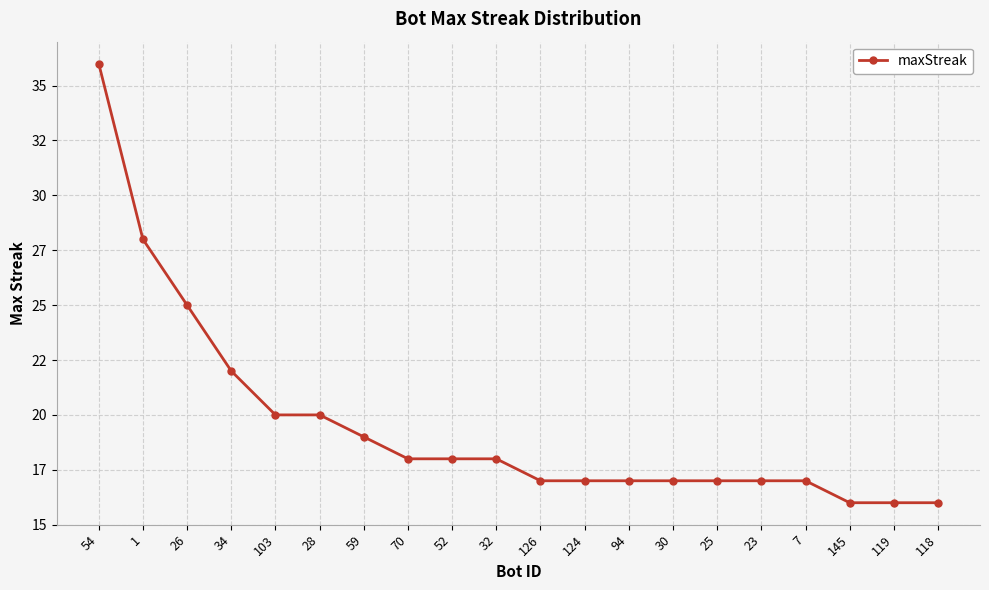

Reading left to right, extract all data points from this chart.

54=36	1=28	26=25	34=22	103=20	28=20	59=19	70=18	52=18	32=18	126=17	124=17	94=17	30=17	25=17	23=17	7=17	145=16	119=16	118=16